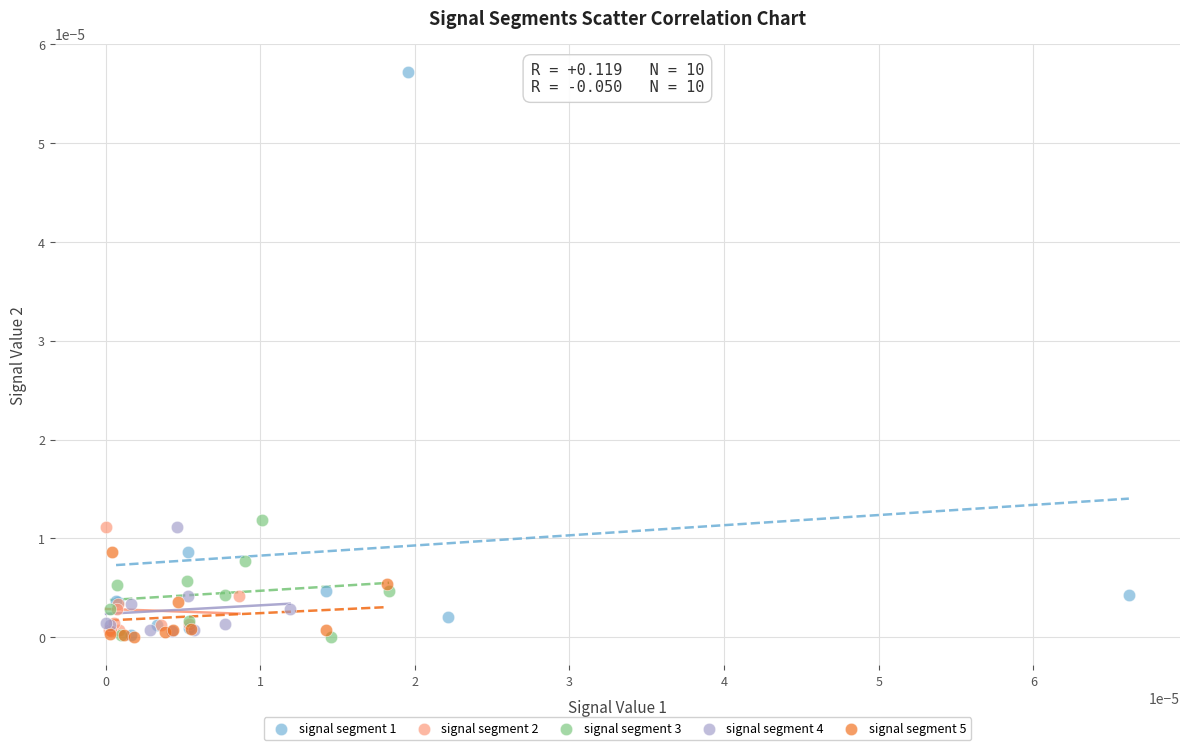

Which series has the widest spread of Y values?

signal segment 1